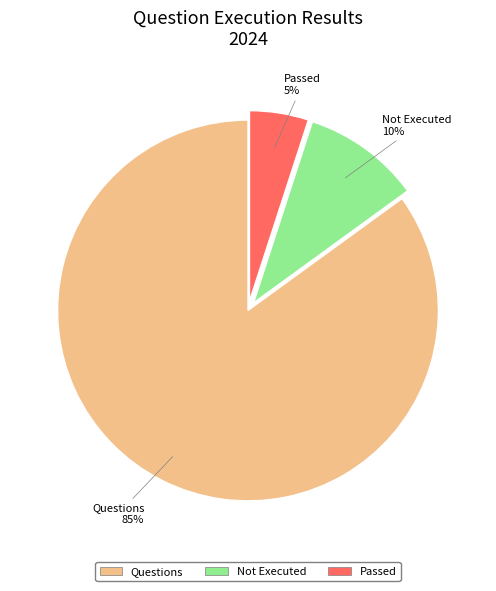

Rank the categories by value from highest to lowest.

Questions, Not Executed, Passed